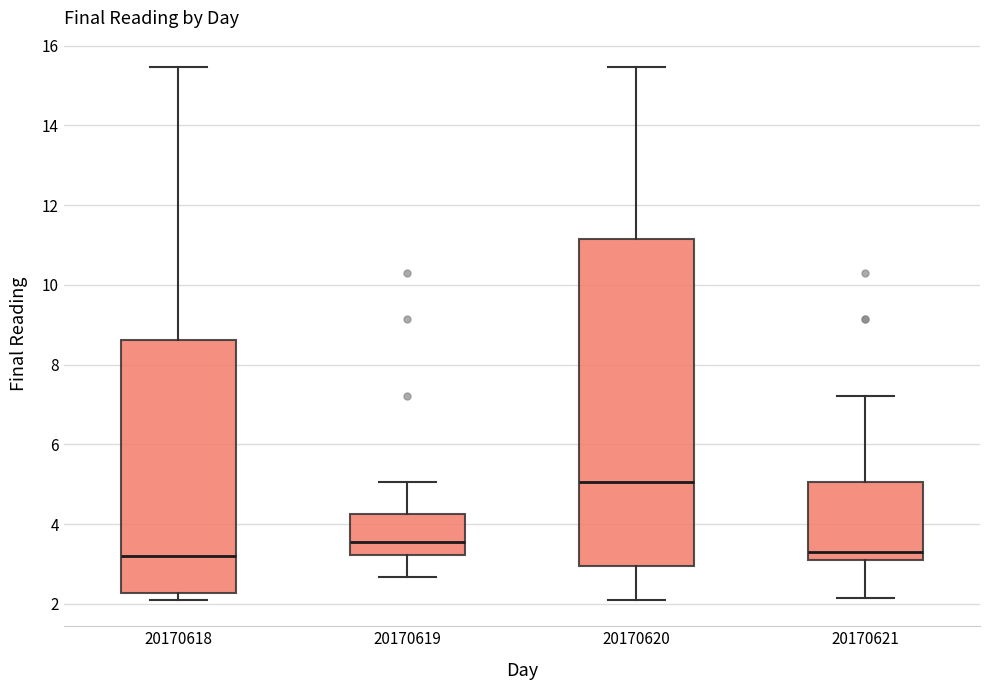

Reading left to right, read every box against the y-axis: the position of its median line, the range the box covers, and the ends of its whiskers. The values are not printed on the chart, so give them approximately, as read against the axis.

20170618: median 3.2, box 2.2 to 8.6, whiskers 2.2 (just below the box's lower edge) to 15.4
20170619: median 3.6, box 3.2 to 4.2, whiskers 2.6 to 5.0
20170620: median 5.0, box 3.0 to 11.2, whiskers 2.2 to 15.4
20170621: median 3.2, box 3.0 to 5.0, whiskers 2.2 to 7.2